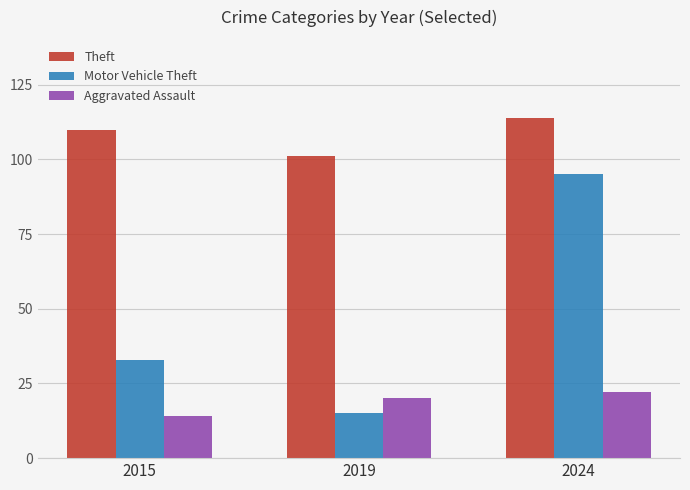

Reading right to left, list all the values displayed in this chart.

Theft: 114	101	110
Motor Vehicle Theft: 95	15	33
Aggravated Assault: 22	20	14